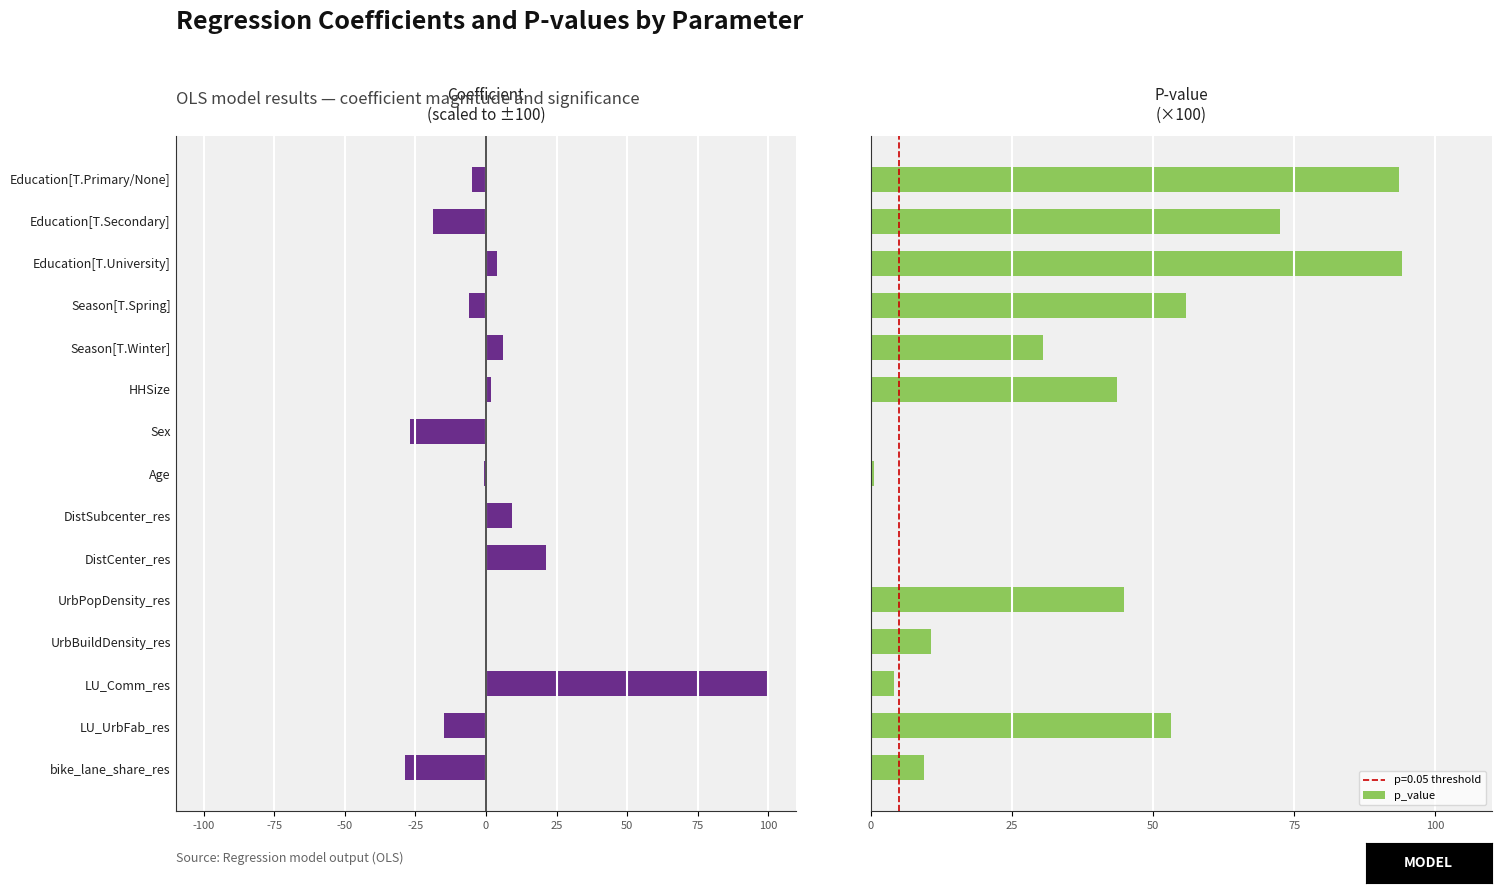

How many values in coefficient are above zero?

7